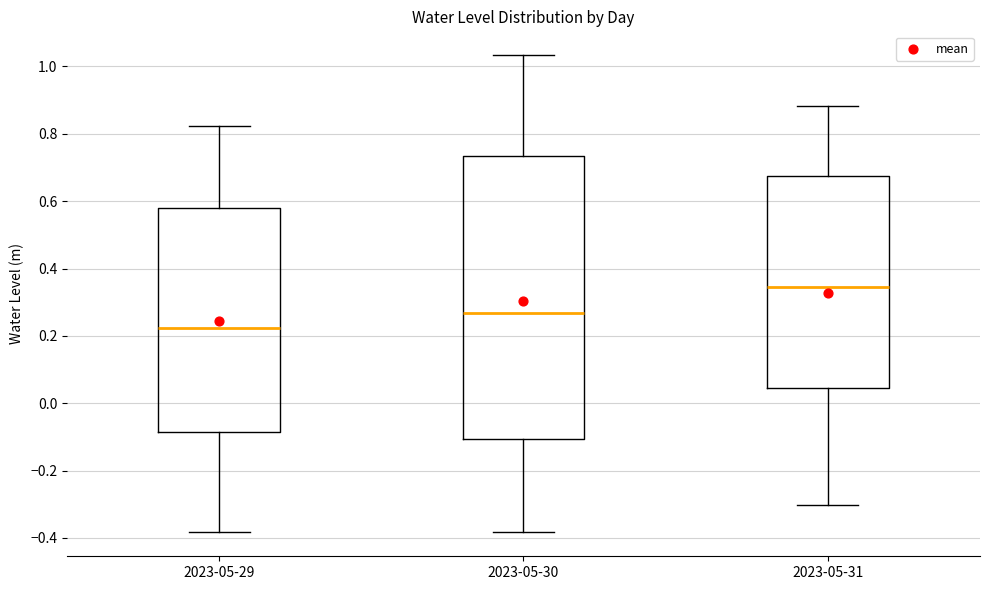

Which box's median line is the lowest?

2023-05-29